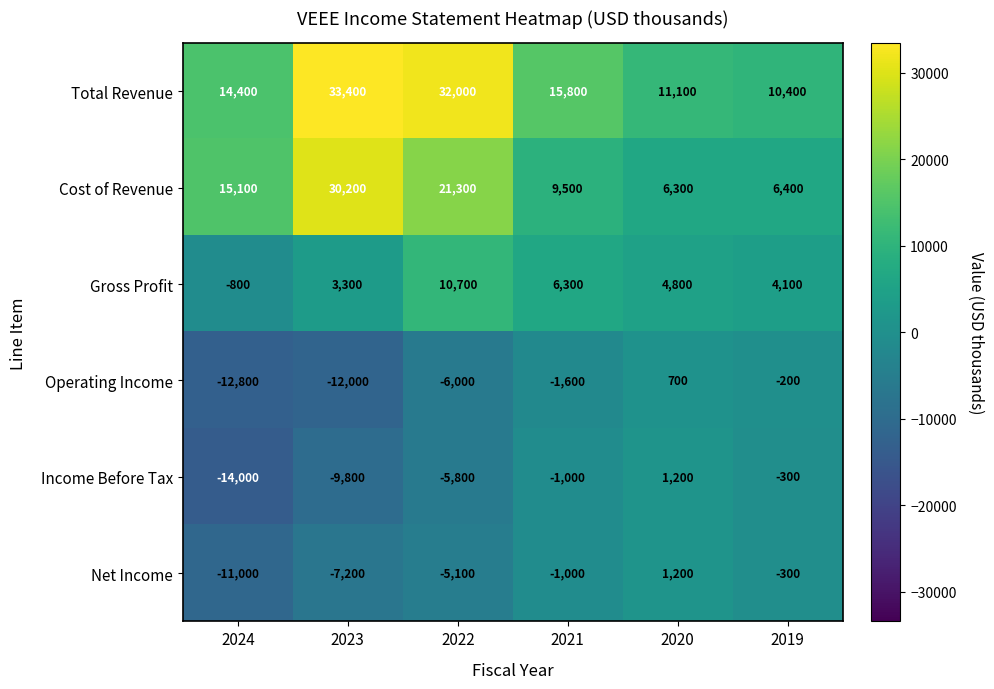

What is the spread (max minus min) of values at 2023?

45400